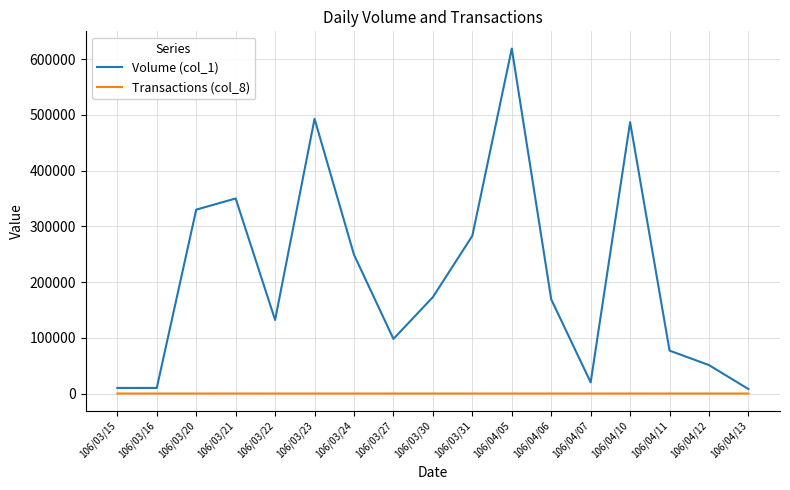

List the series in order of their peak value, lowest first.

Transactions (col_8), Volume (col_1)